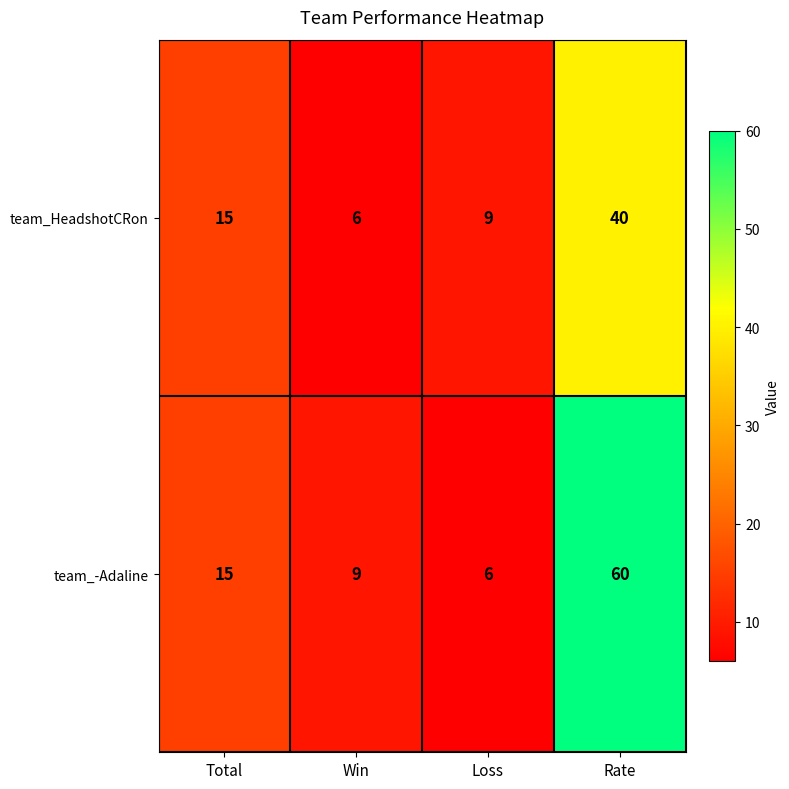

Is it true that team_-Adaline equals 26 at Total?

False